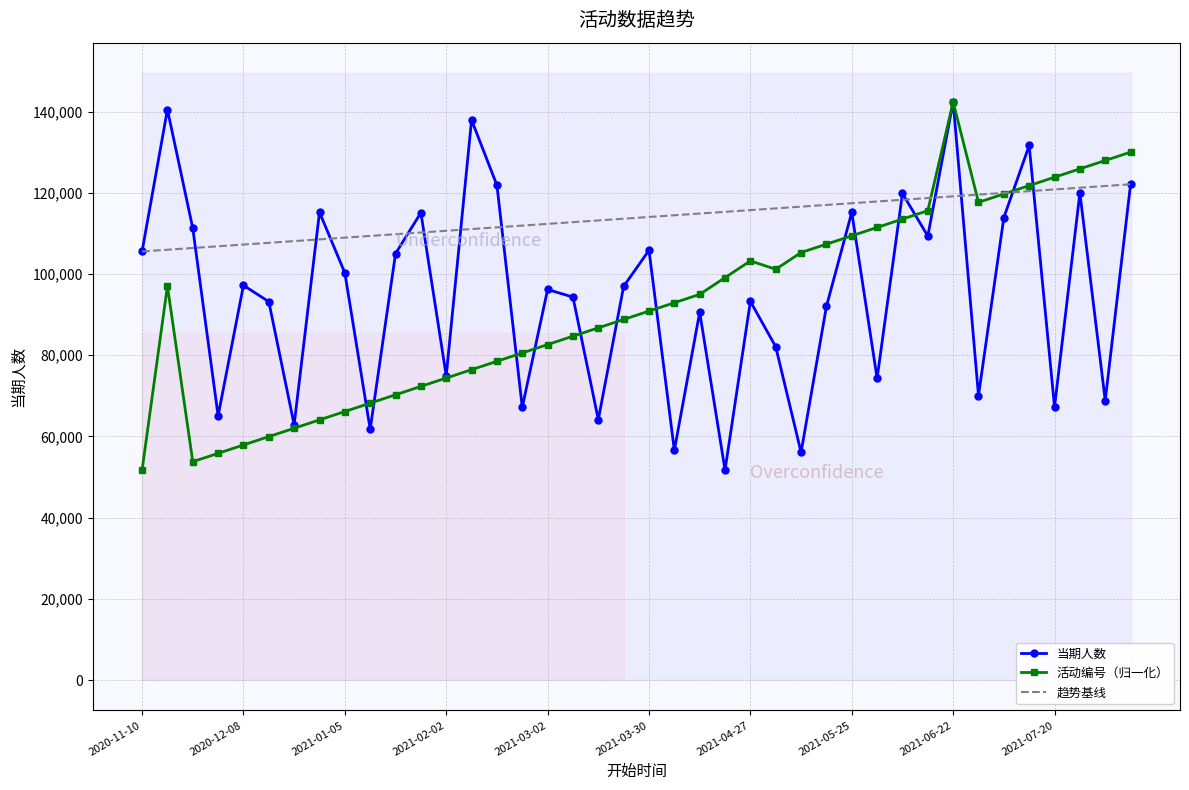

Where is 当期人数 nearest to the value 97039?

2021-03-23